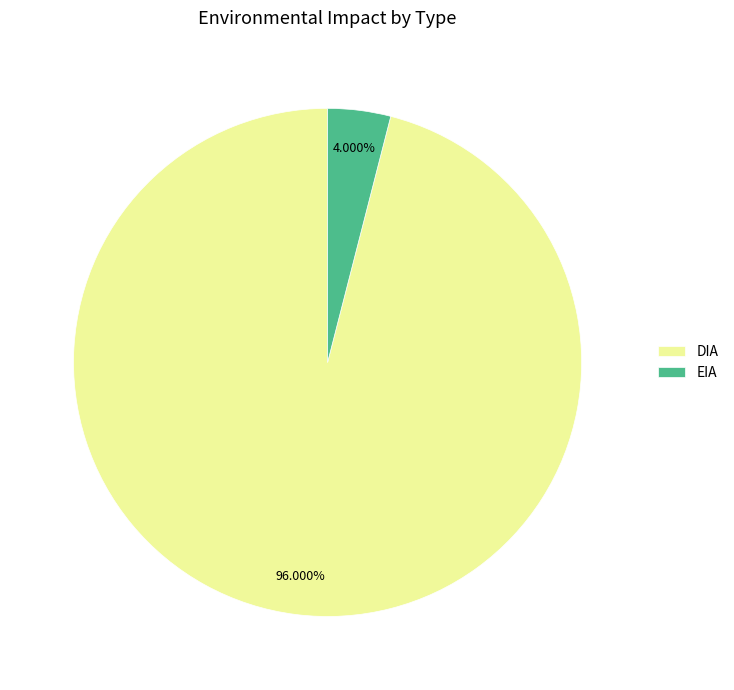

Is there a majority slice in this chart?

Yes